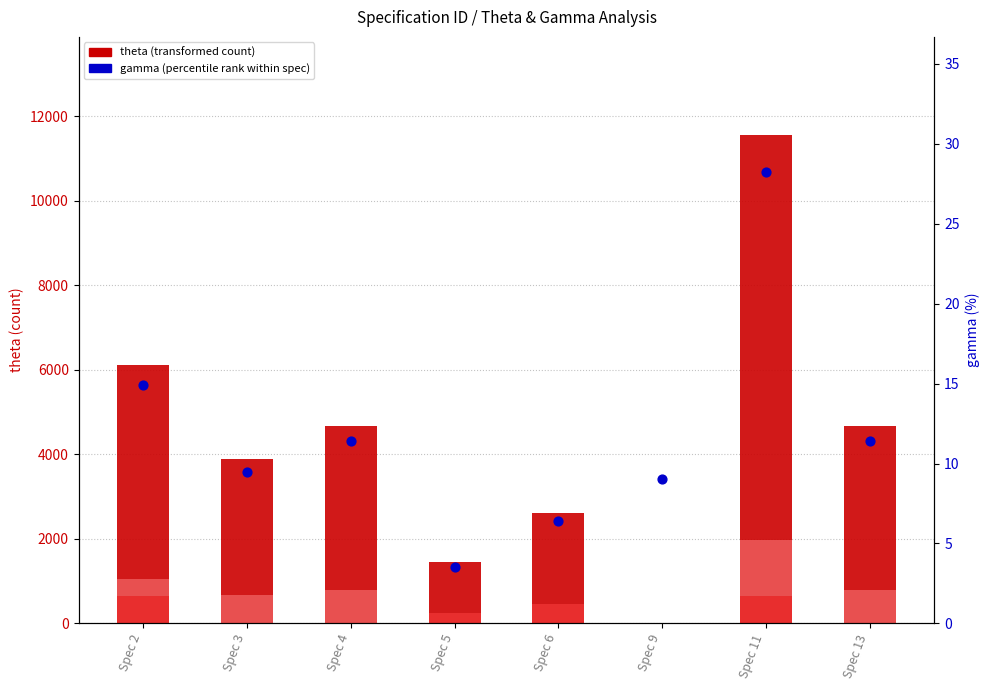

Which series has the largest Y range (max minus min)?

theta (transformed count)